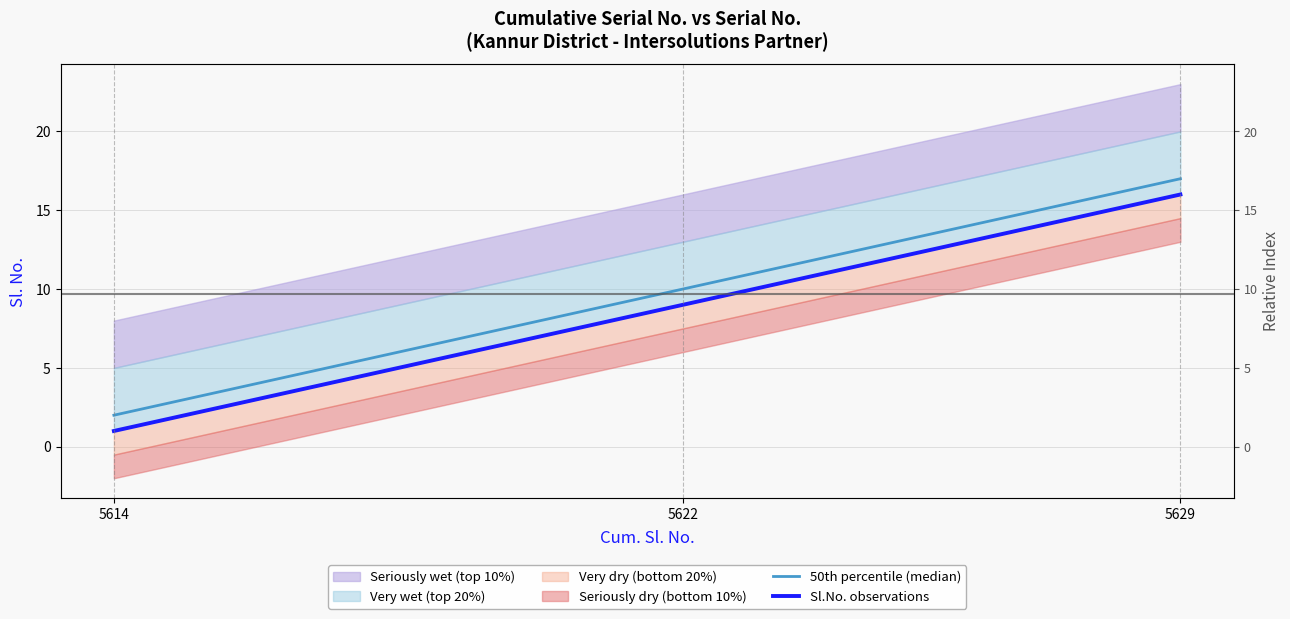

List the labels in order of Sl.No. observations value, smallest first.

5614, 5622, 5629